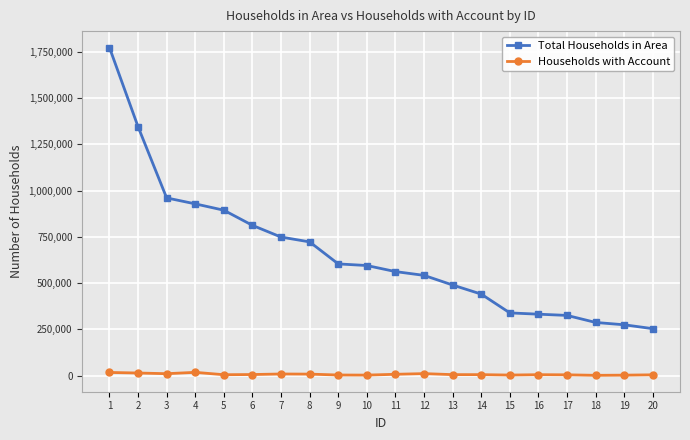

How many lines are shown in the chart?

2